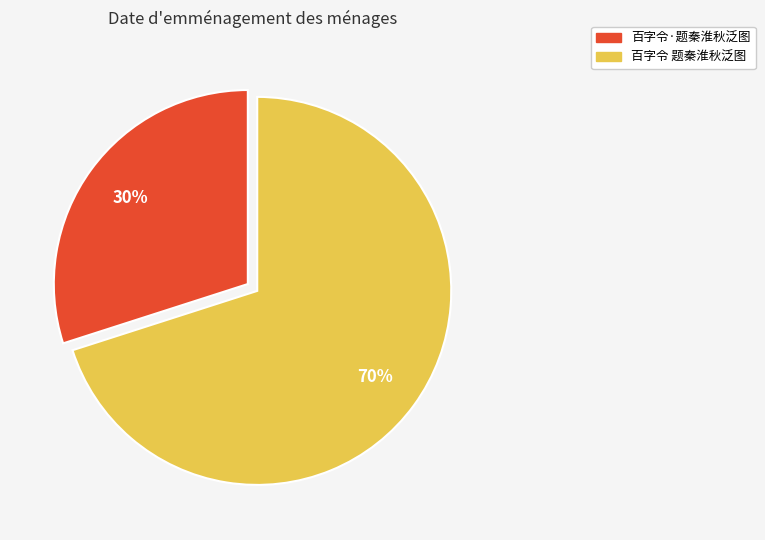

To the nearest percent, what percentage of the pie is 百字令·题秦淮秋泛图?

30%